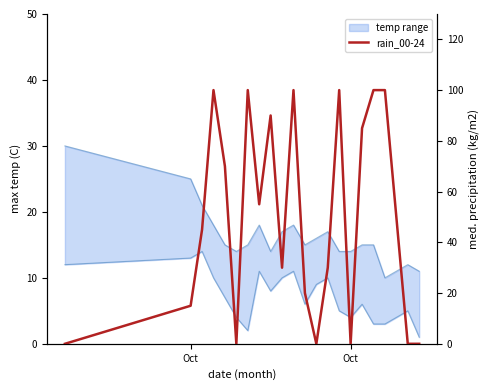

How many values are between 0 and 100?

21